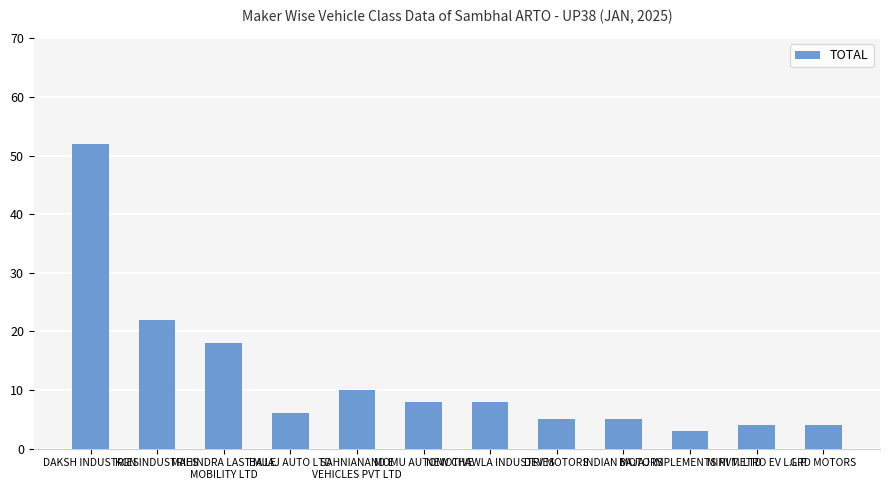

Where does the data first go above 8?

DAKSH INDUSTRIES